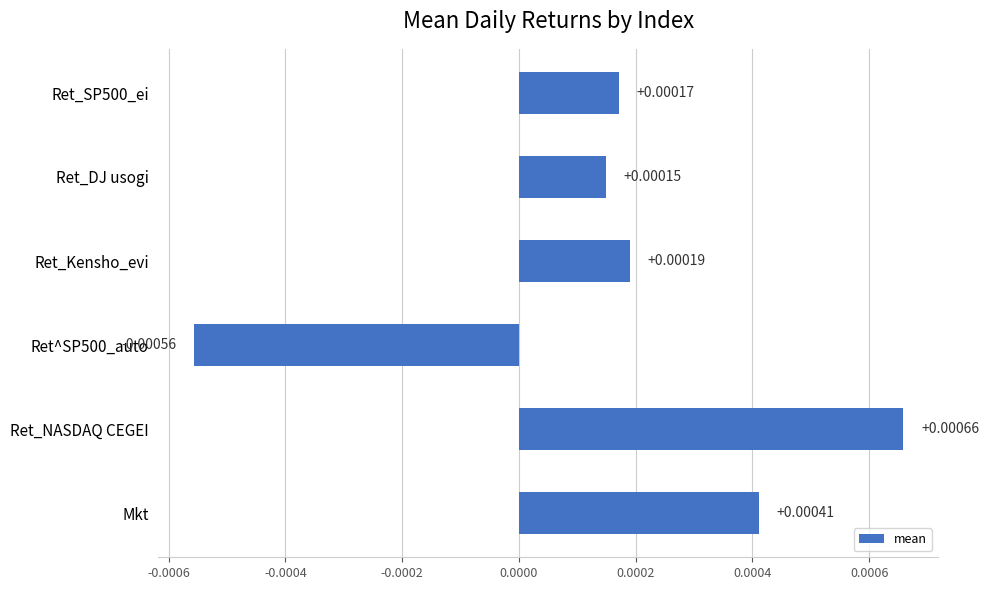

How many data points are less than 0?

1